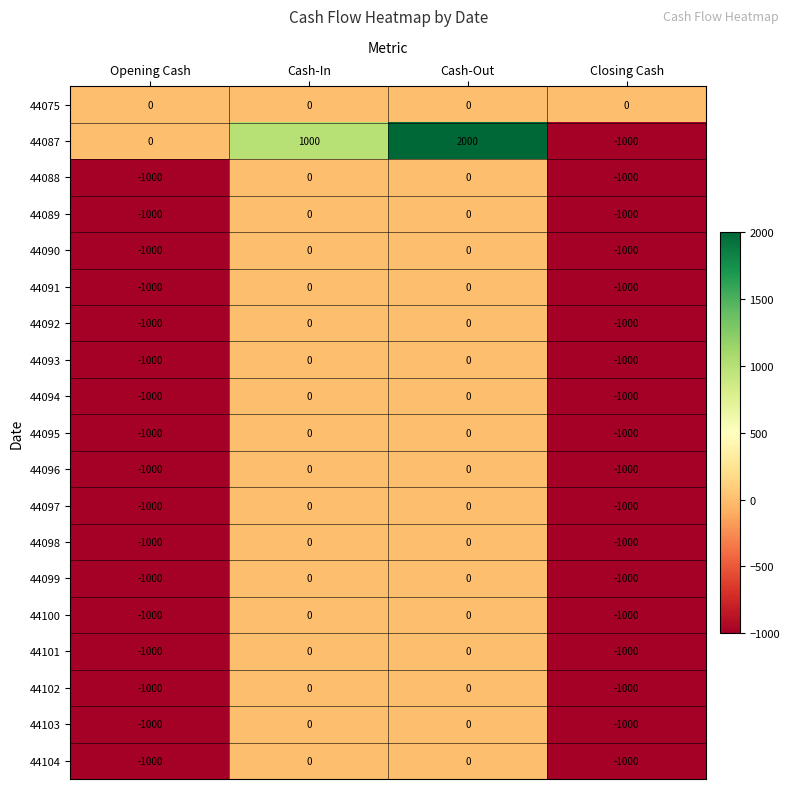

What is the difference between the maximum and minimum values in the 44102 series?

1000